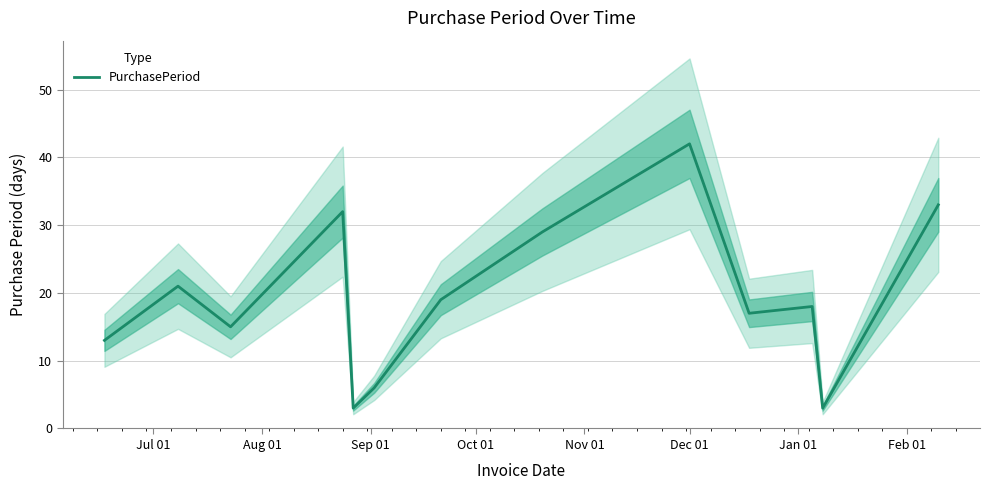

What is the smallest value displayed?

3